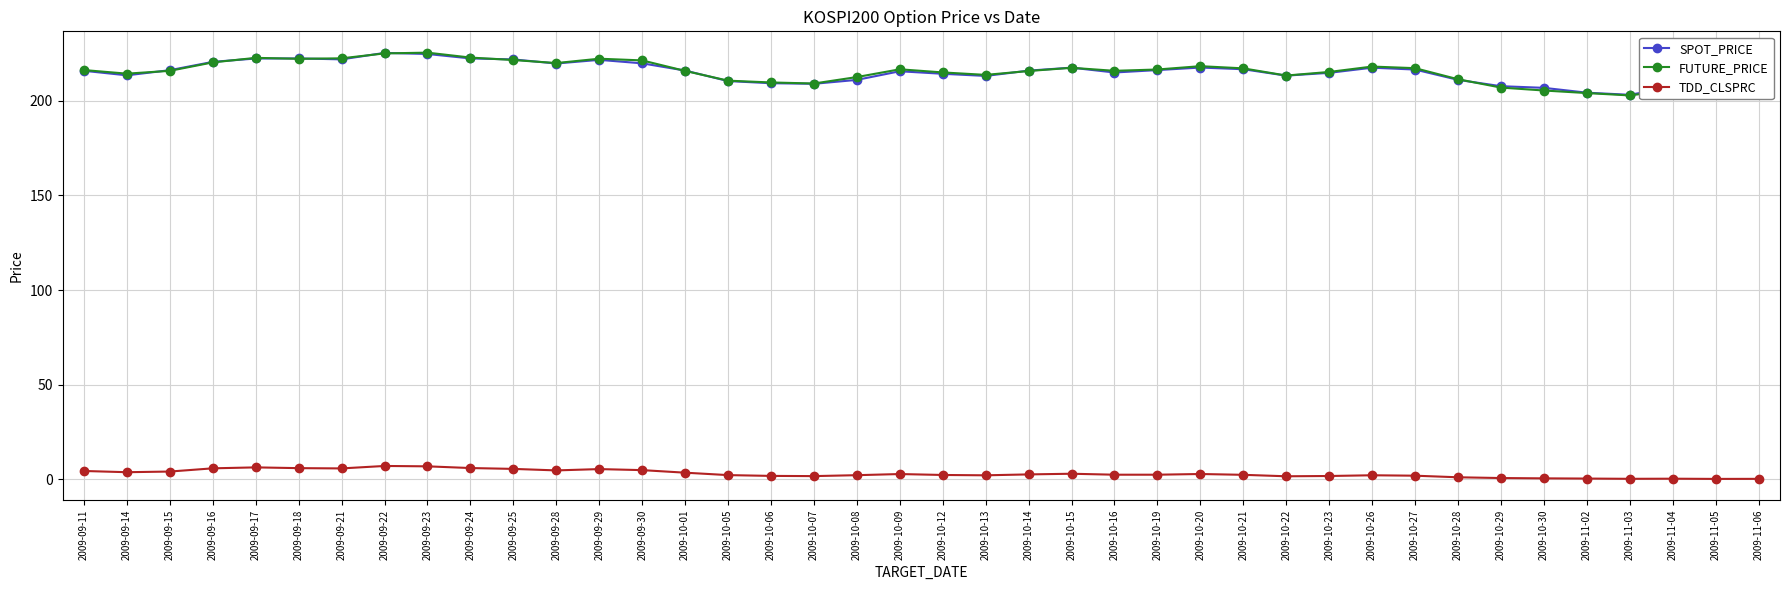

True or false: SPOT_PRICE has more than 0 interior local peaks.

True